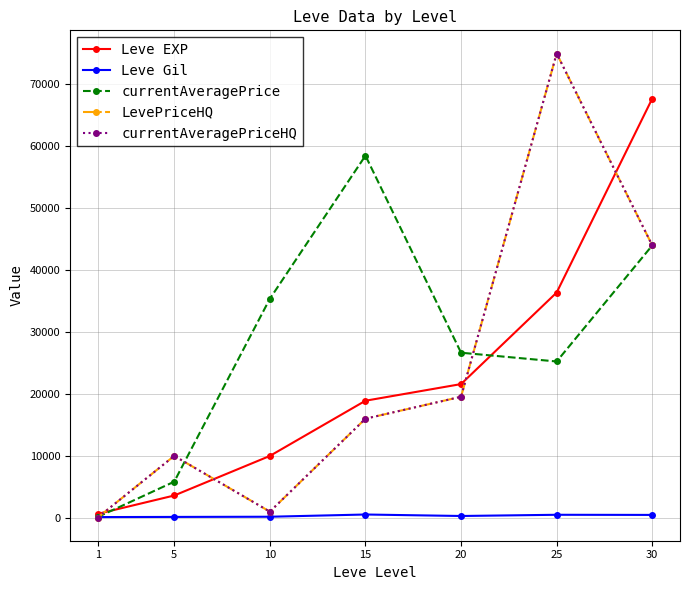

True or false: currentAveragePriceHQ has a value of 24.6 at 1.

False